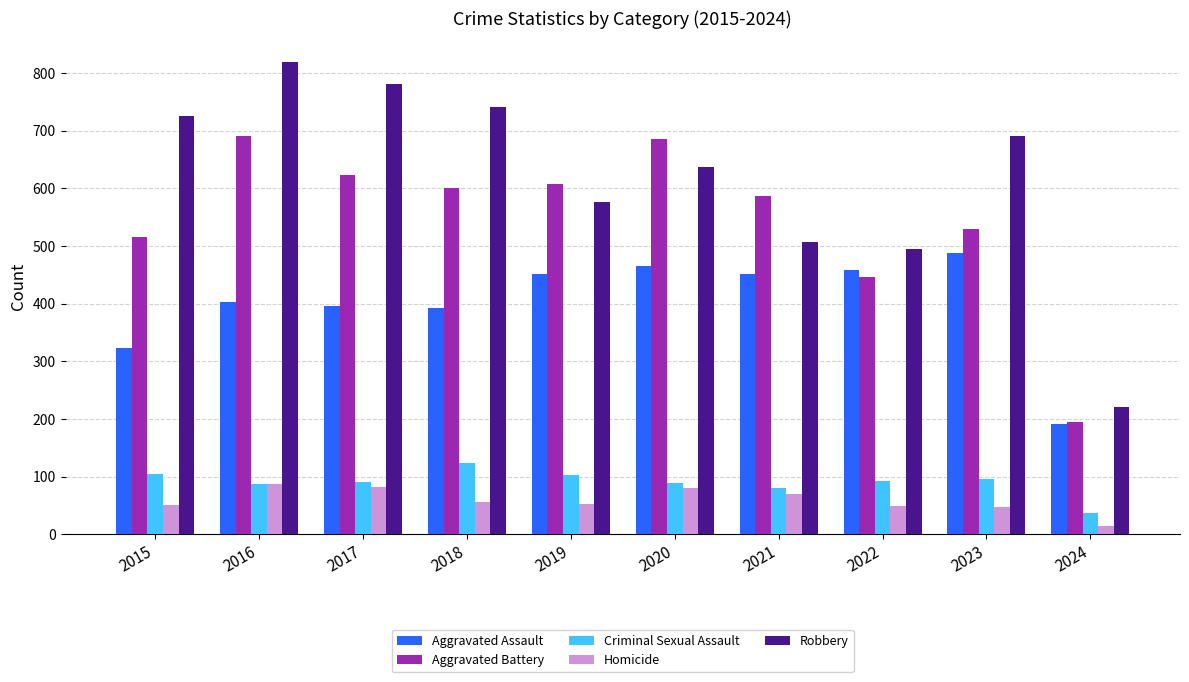

Is the value of Homicide at 2023 greater than the value of Robbery at 2022?

No